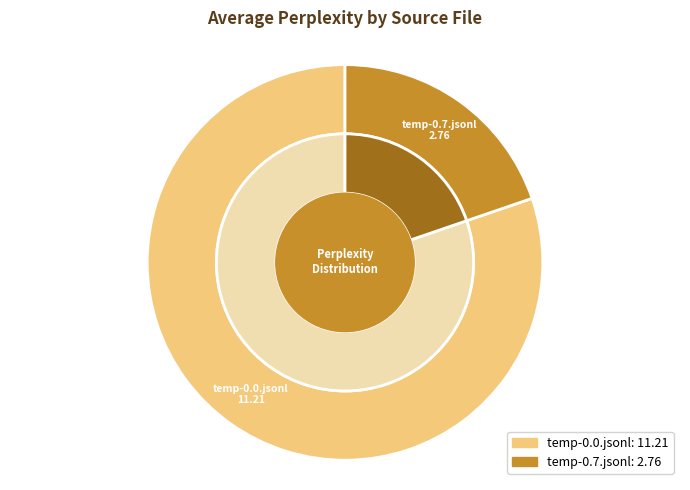

Which has a higher value, temp-0.0.jsonl or temp-0.7.jsonl?

temp-0.0.jsonl